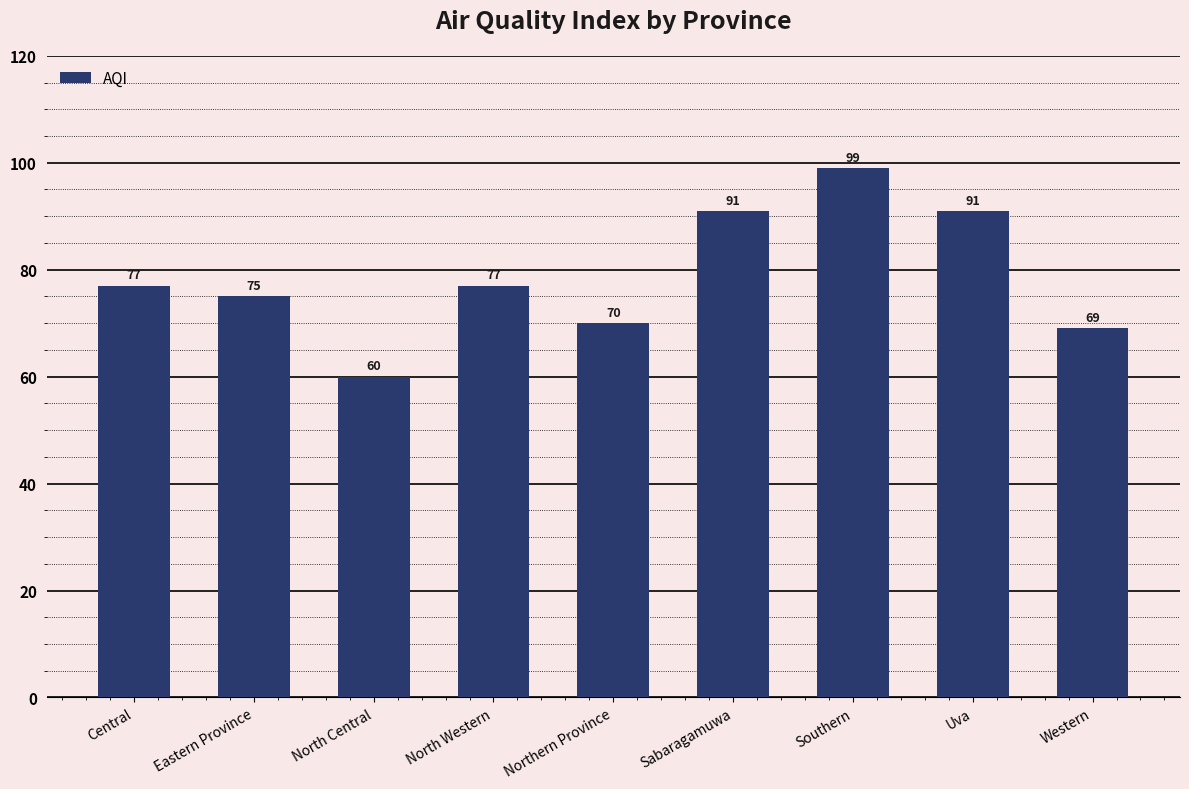

Between North Central and Sabaragamuwa, which is larger?

Sabaragamuwa